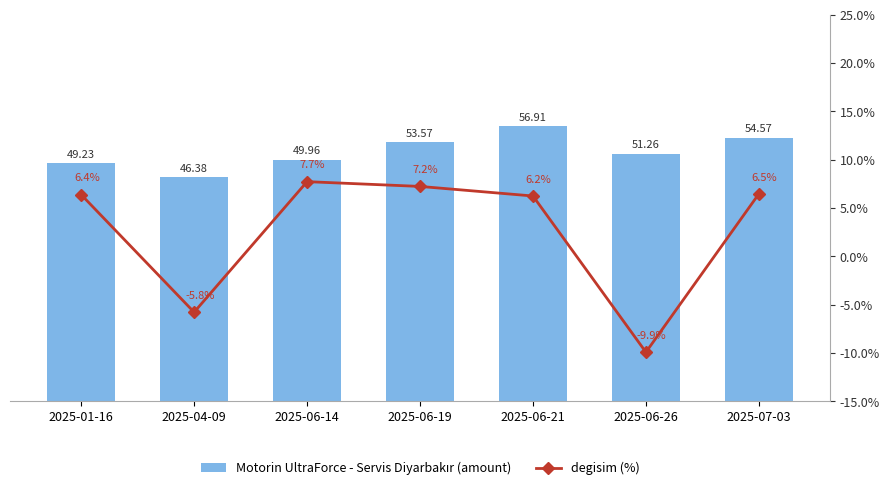

At which label does Motorin UltraForce - Servis Diyarbakır (amount) reach its peak?

2025-06-21